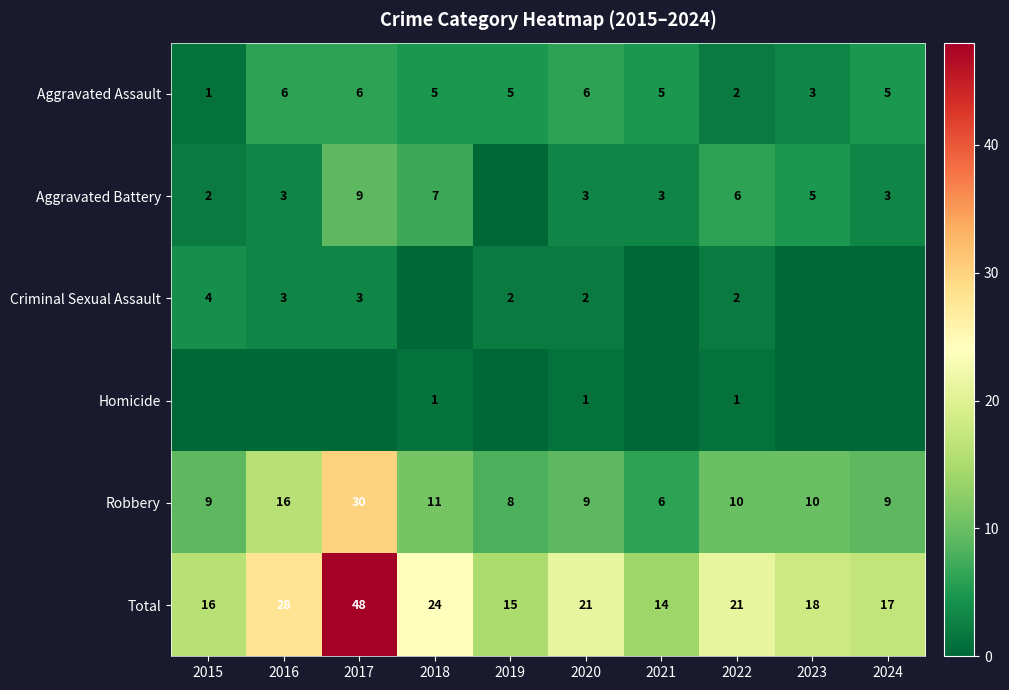

True or false: Robbery has a value of 11 at 2019.

False